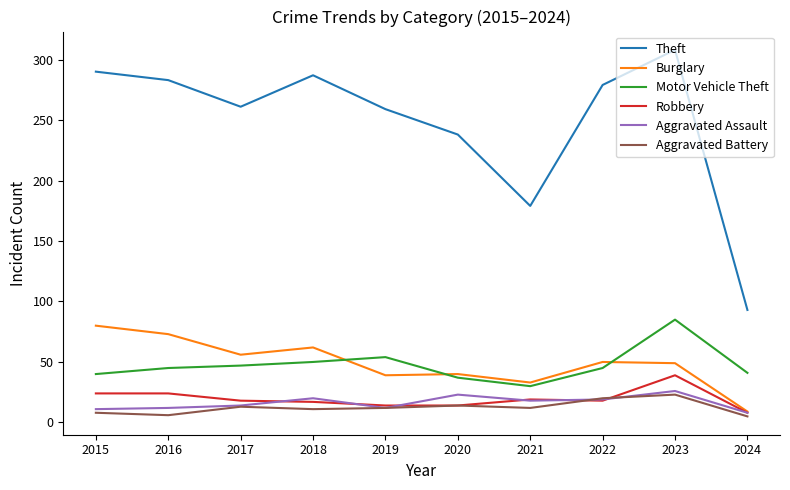

The value of Aggravated Assault at 2015 is 11. True or false?

True